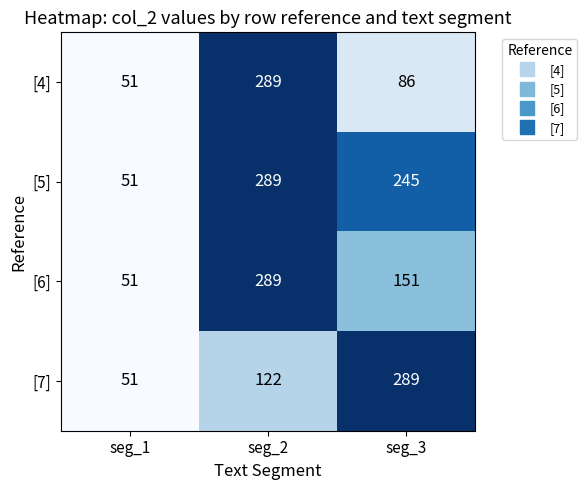

List the labels in order of [7] value, largest first.

seg_3, seg_2, seg_1